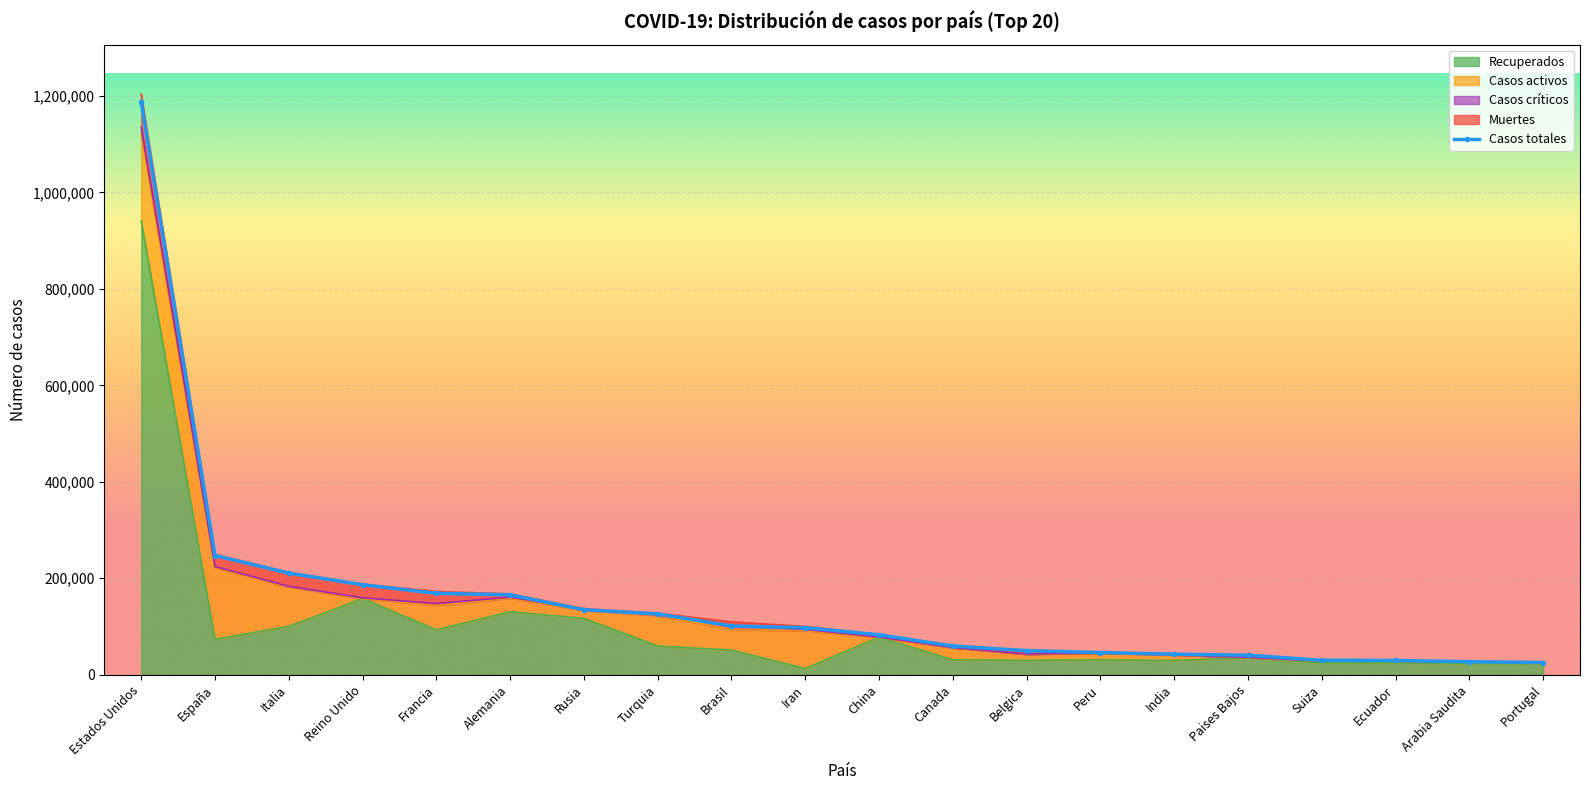

Reading left to right, what are all the values shown in this chart?

Recuperados: 940666	73300	100179	157809	93014	130600	116768	59497	51131	12799	77713	30884	29753	31092	29339	35265	24500	24674	22693	22550
Casos activos: 178263	148558	81654	0	50784	28198	16639	63151	42991	78422	531	24908	12309	13550	11775	0	3643	3300	4134	1689
Muertes: 68581	25264	28884	28446	24895	6866	1280	3397	7025	6203	4633	3682	7844	1286	1391	5056	1762	1564	184	1043
Casos totales: 1187510	247122	210717	186599	168693	165664	134687	126045	101147	97424	82877	59474	49906	45928	42505	40571	29905	29538	27011	25282
Casos críticos: 16139	2386	1501	1559	3819	1979	2300	1424	8318	2690	34	557	674	679	0	688	141	149	139	144